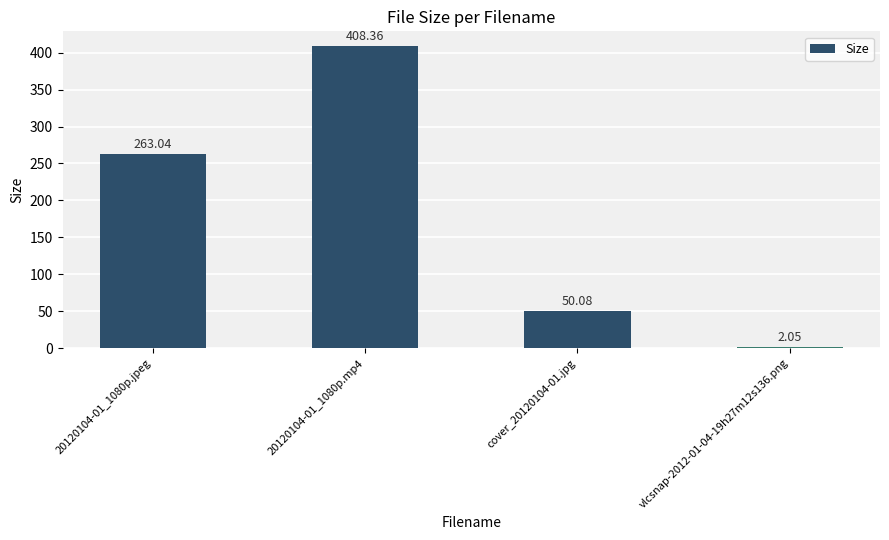

List the labels in order of value, smallest first.

vlcsnap-2012-01-04-19h27m12s136.png, cover_20120104-01.jpg, 20120104-01_1080p.jpeg, 20120104-01_1080p.mp4